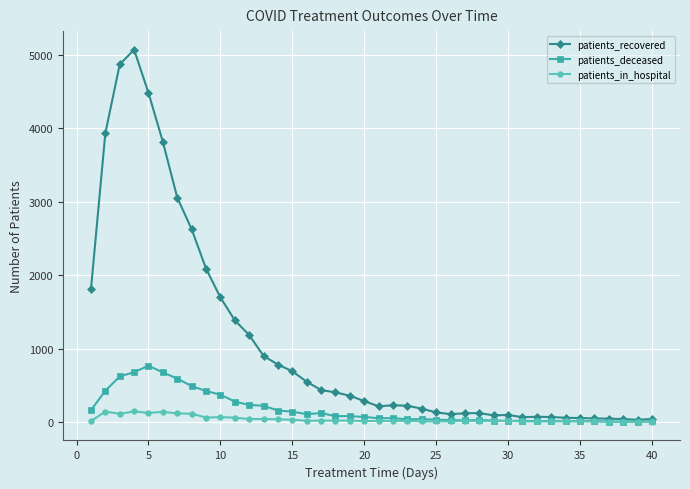

Which series has the largest total across all categories?

patients_recovered